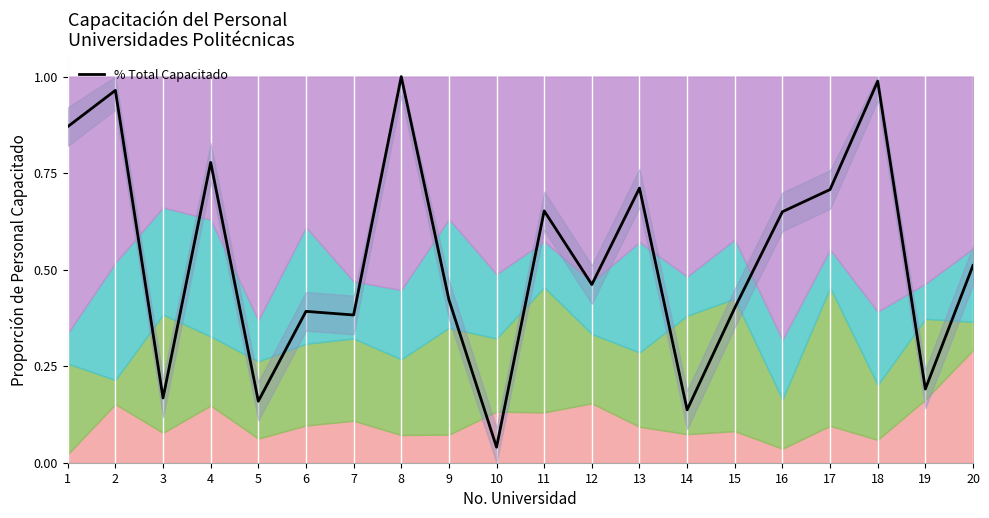

What is the change in value from 2 to 6?

-0.6